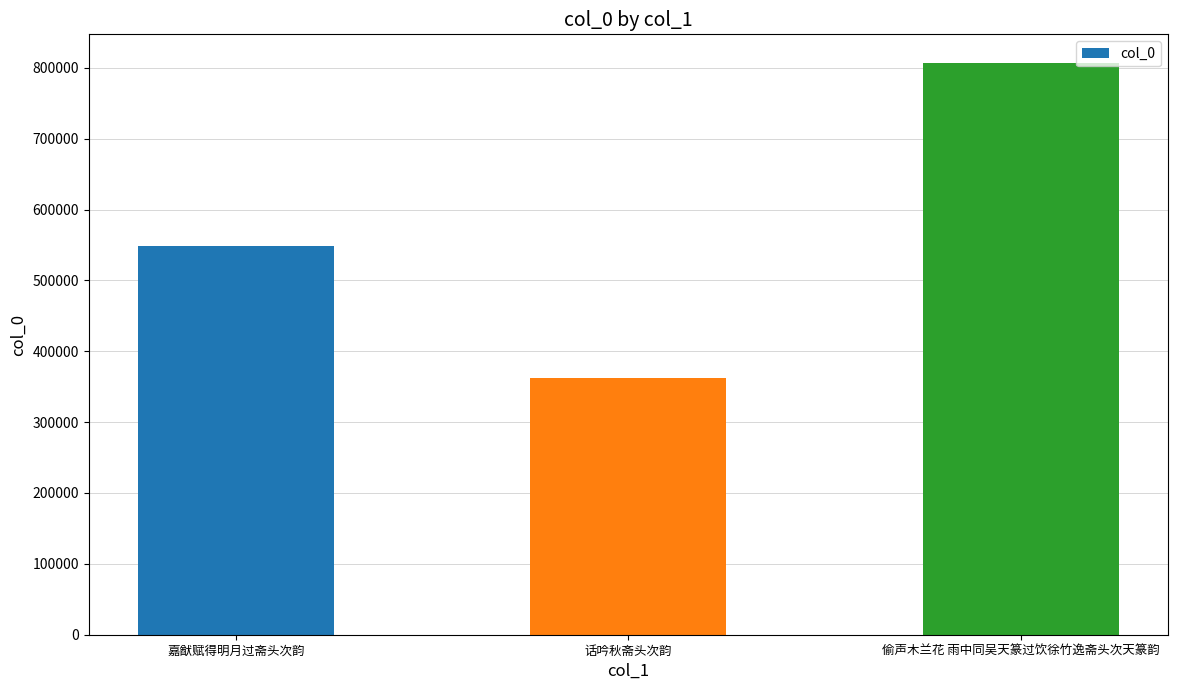

Reading left to right, extract all data points from this chart.

嘉猷赋得明月过斋头次韵=548816	话吟秋斋头次韵=362836	偷声木兰花 雨中同吴天篆过饮徐竹逸斋头次天篆韵=806895